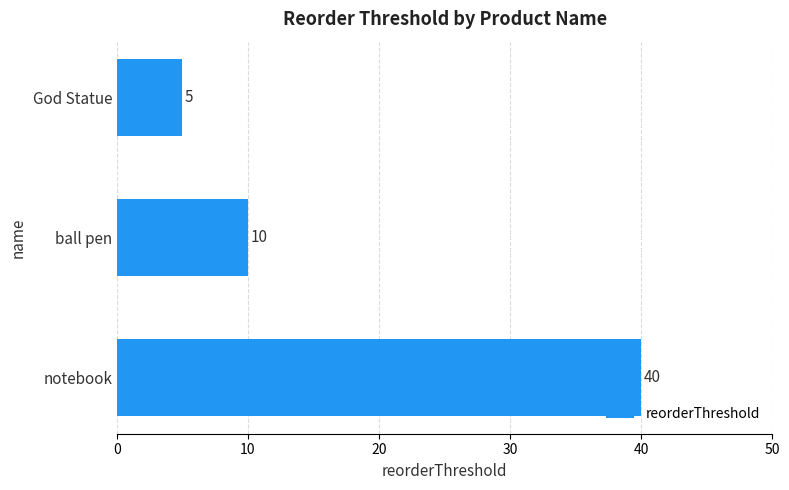

How many bars are there in total?

3